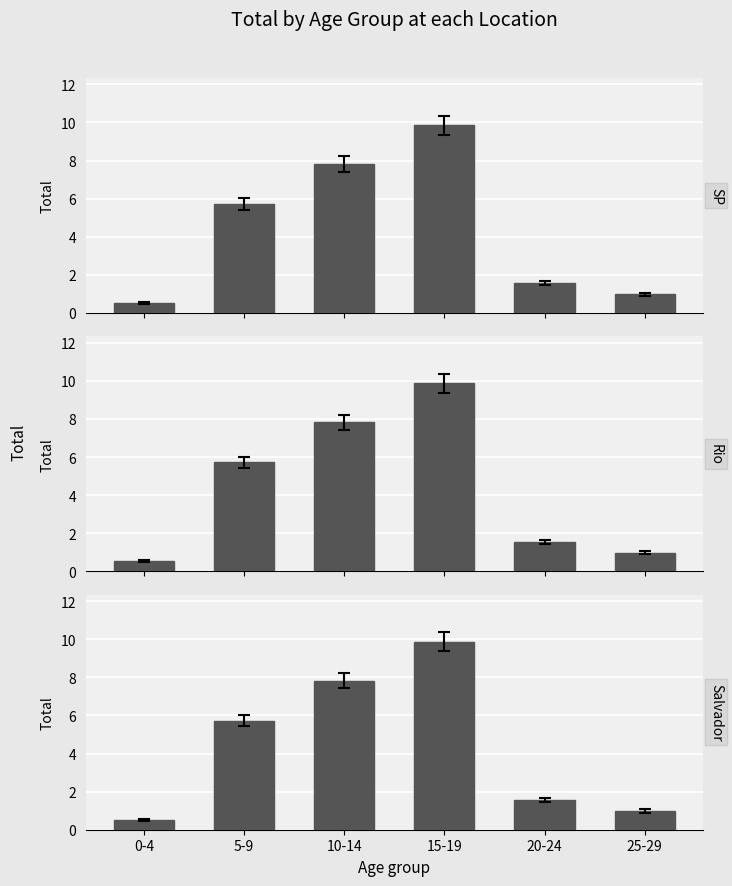

Is the value of Salvador at 10-14 greater than the value of SP at 5-9?

Yes